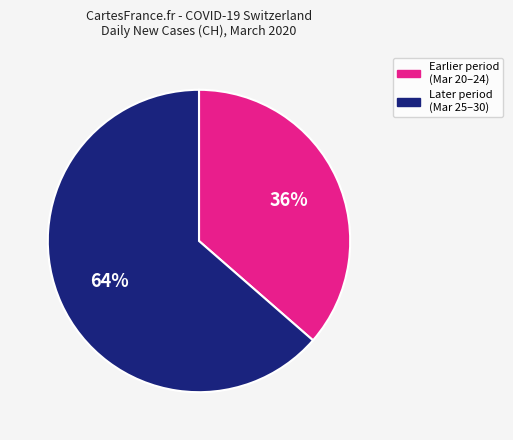

Does any single category account for the majority?

Yes